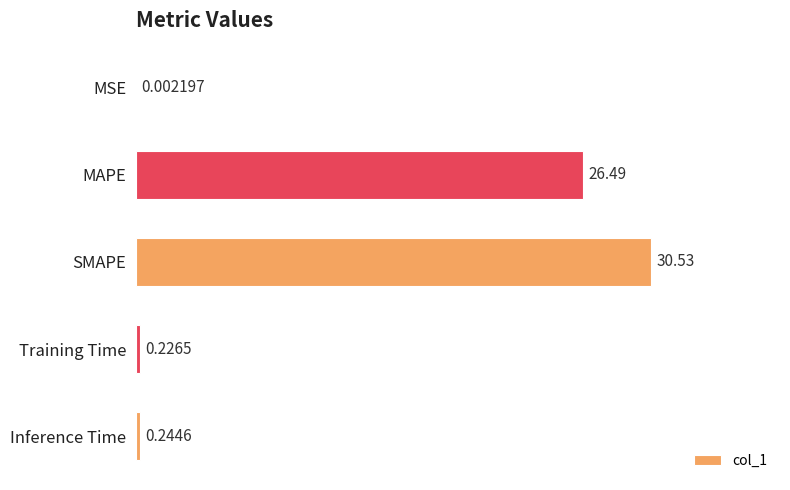

At which label is the value closest to 15?

MAPE